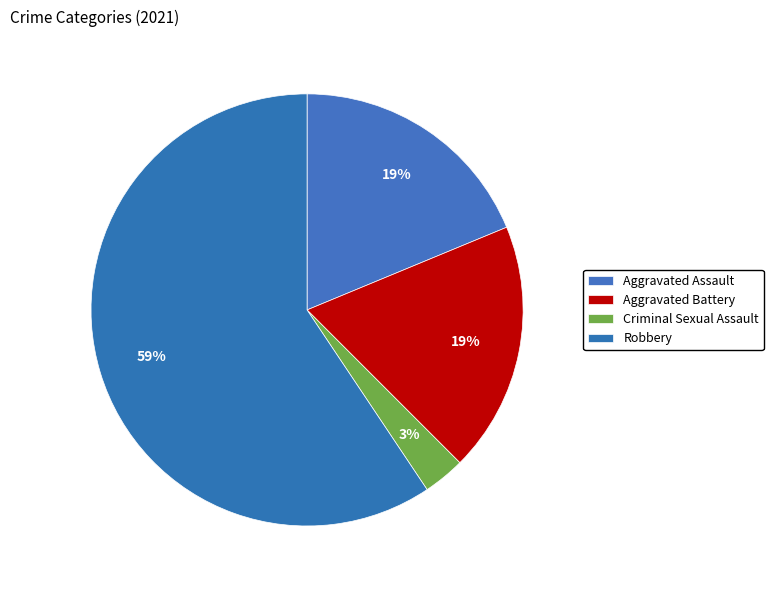

How many segments does this pie chart have?

4